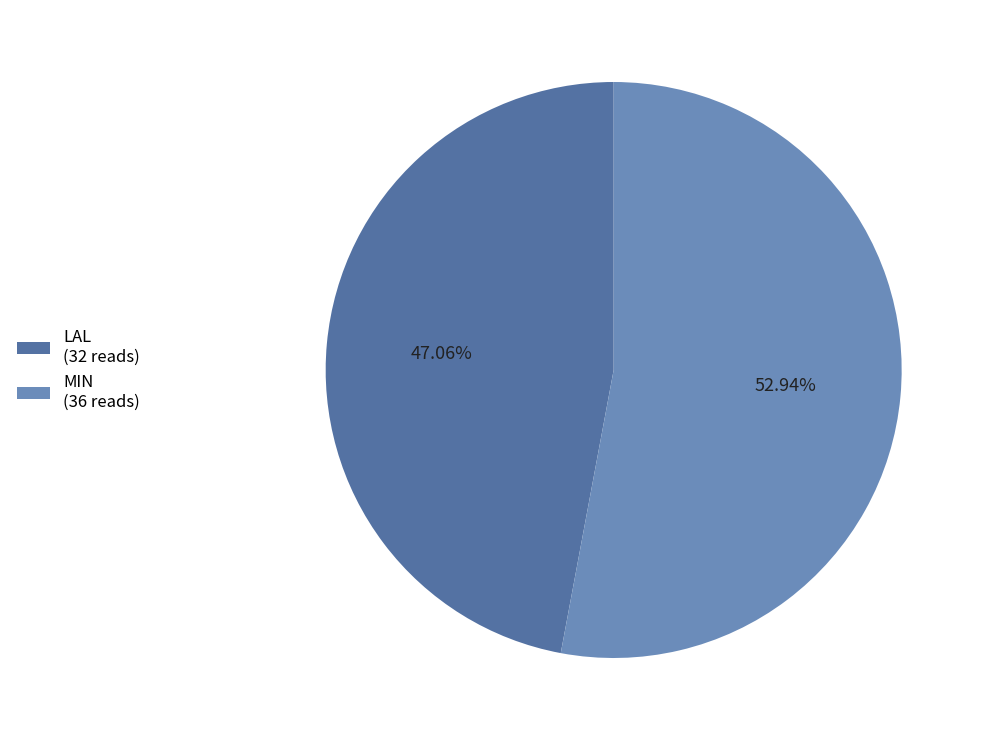

To the nearest percent, what is the difference between the largest and smallest slice percentages?

6%